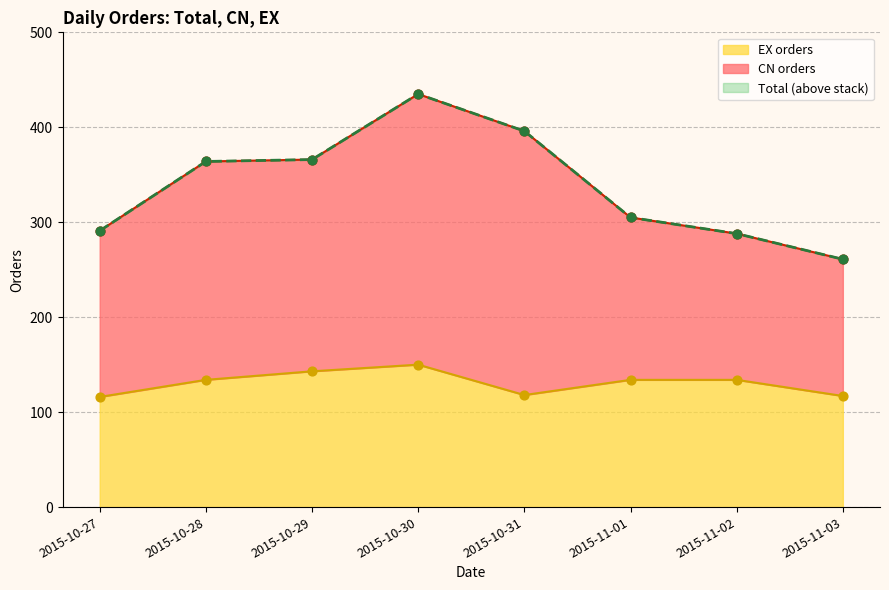

At how many categories does at least one series exceed 261?

7